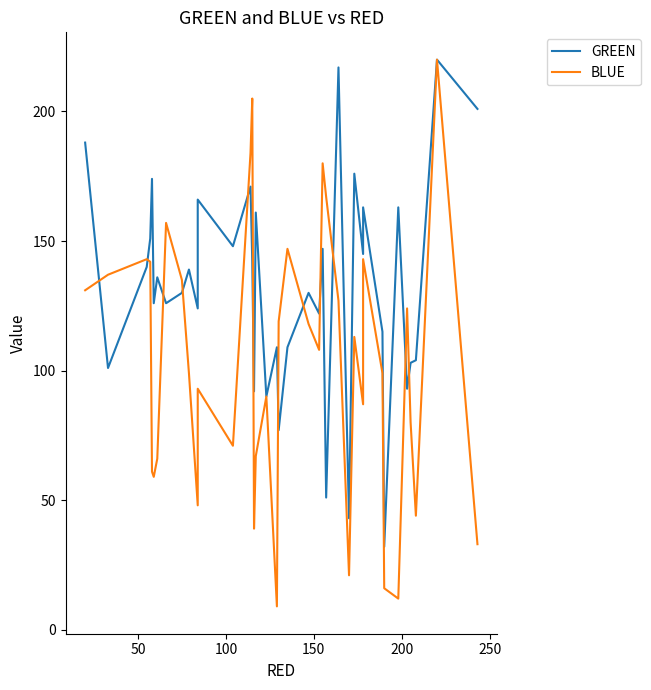

What is the maximum value shown in the chart?

220